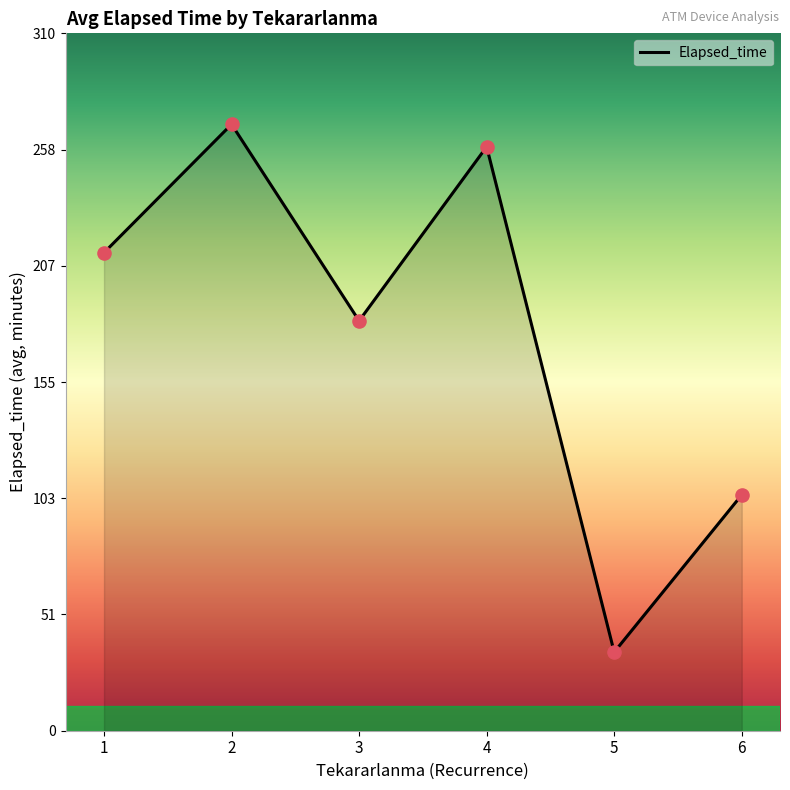

Which has a higher value, 5 or 4?

4